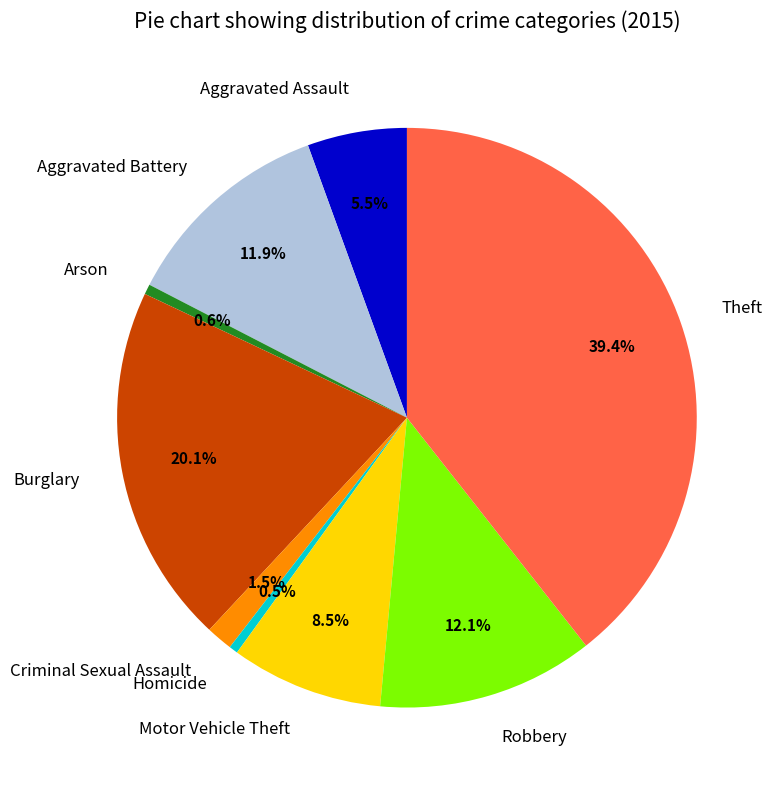

Is the sum of Theft and Criminal Sexual Assault greater than half?

No